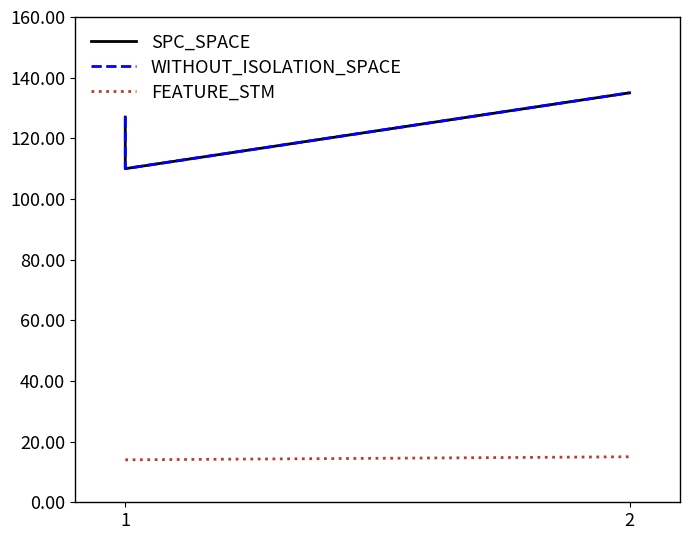

At which category is the sum across all series the highest?

2